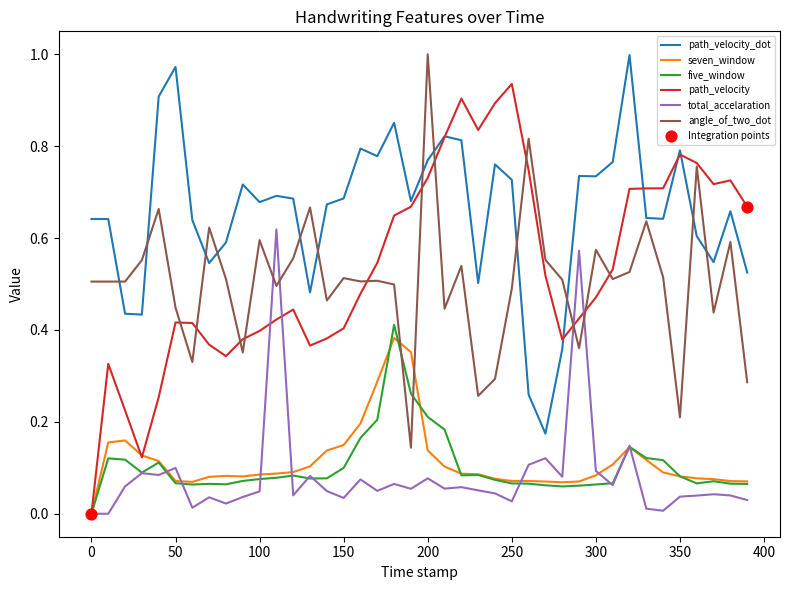

Which series has the widest spread of values?

path_velocity